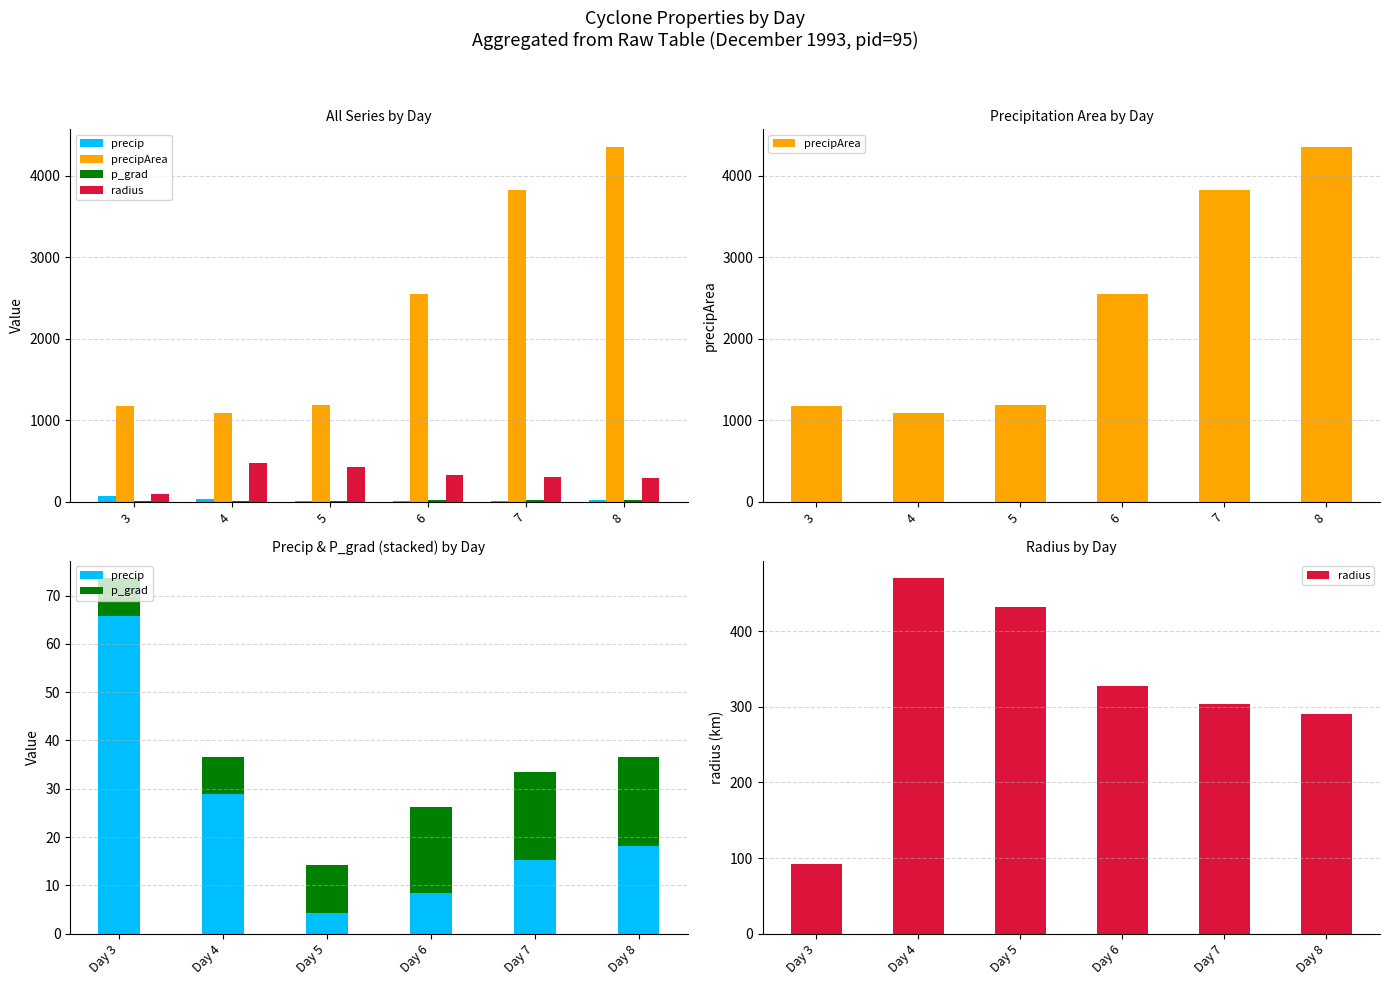

What is the total value across all series at 8?

4681.6